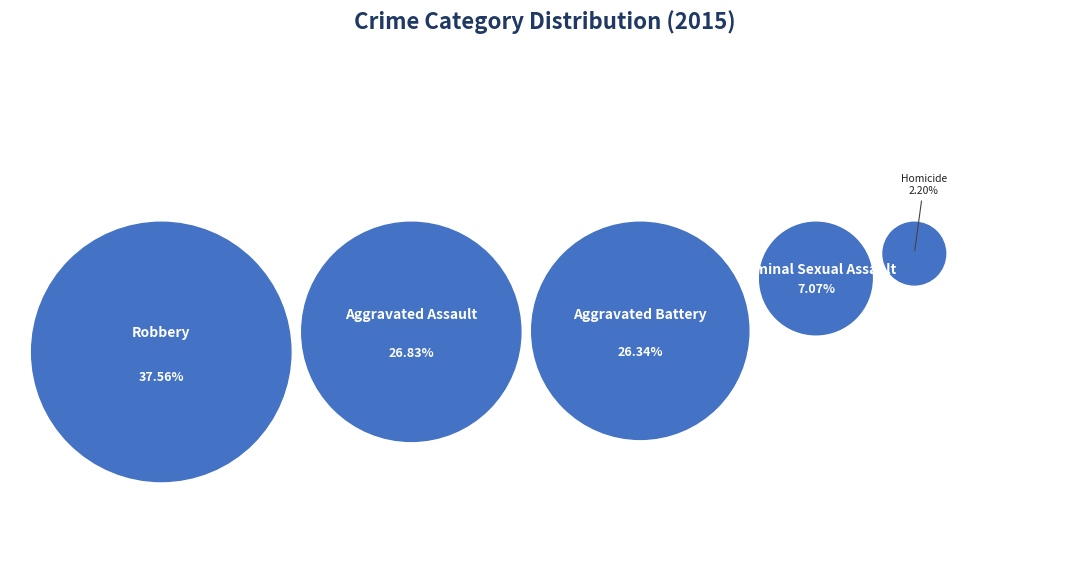

What percentage do Aggravated Assault and Robbery together represent?

64.4%